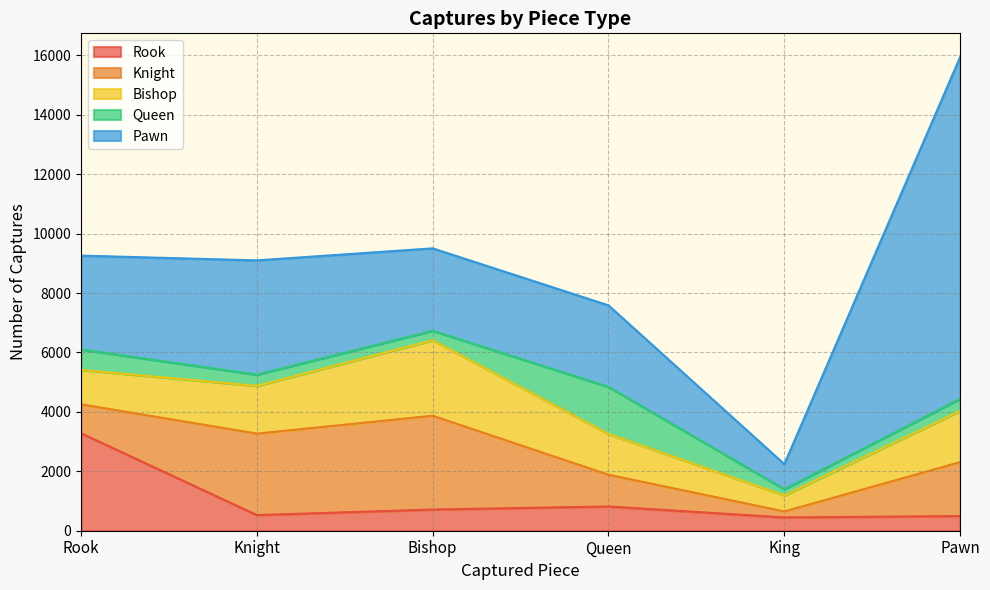

How many interior local peaks does the Pawn series have?

1